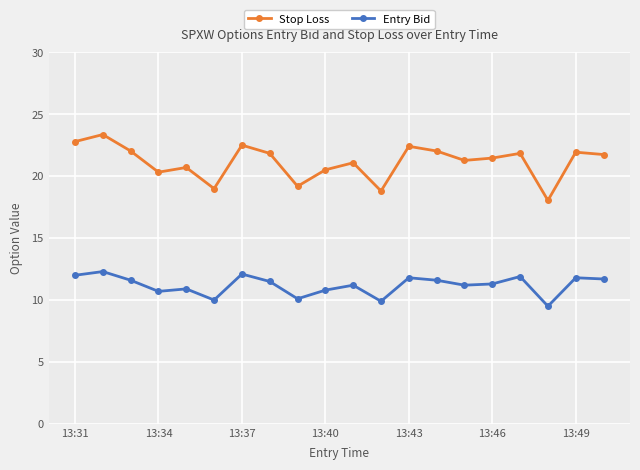

What is the value of the Stop Loss point at the 11th from the left?

21.1